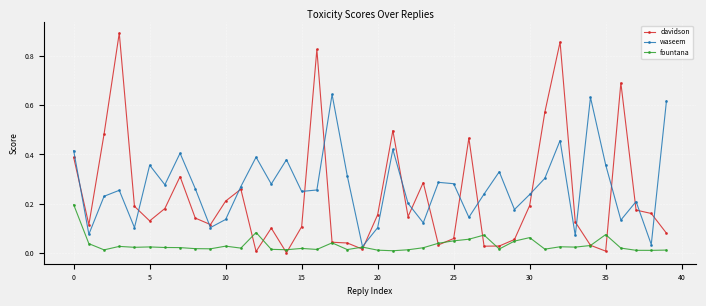

Which series ends up on top after the final intersection of davidson and fountana?

davidson